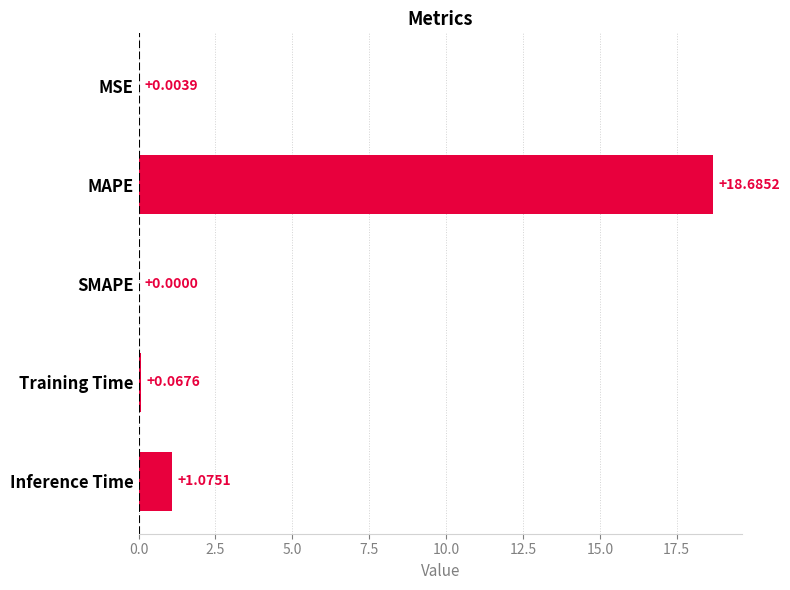

What is the sum of all values?

19.8